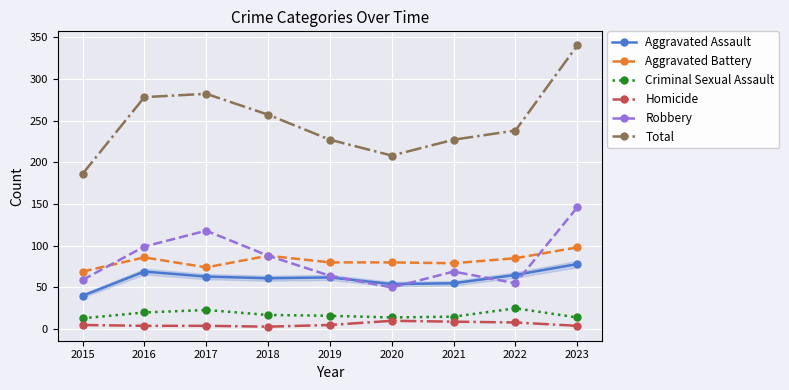

List the series in order of their peak value, highest first.

Total, Robbery, Aggravated Battery, Aggravated Assault, Criminal Sexual Assault, Homicide